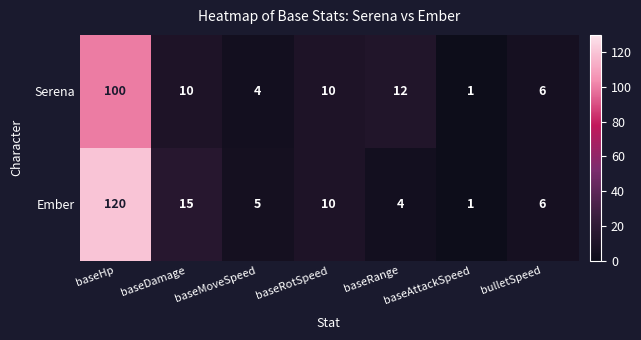

What is the greatest value displayed?

120